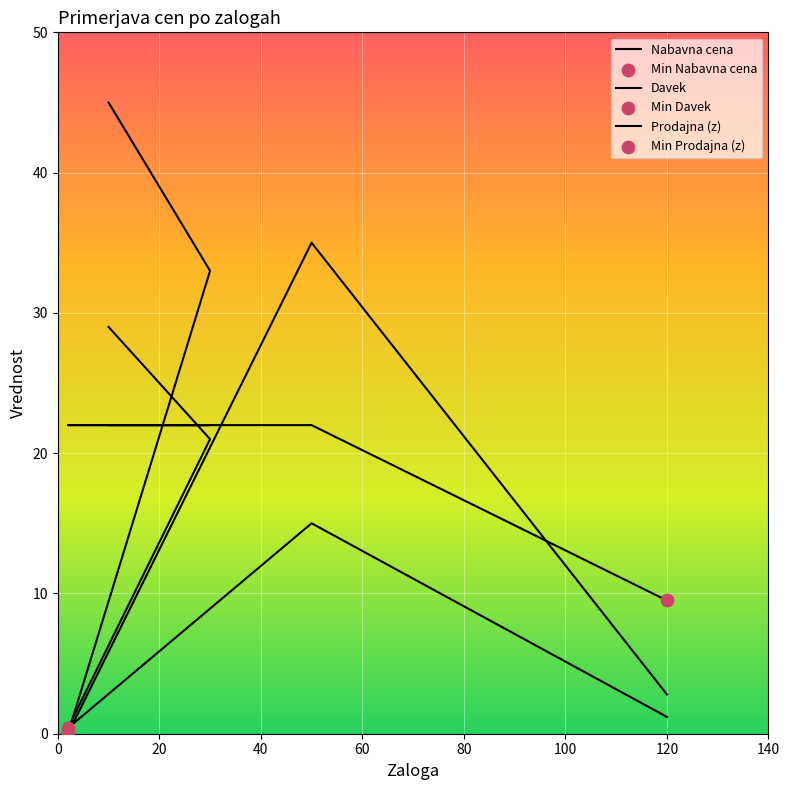

Is the value of Davek at 0 greater than the value of Prodajna (z) at 40?

Yes